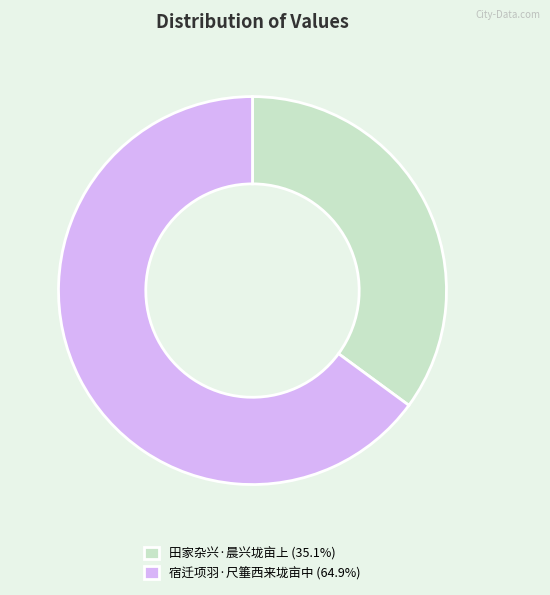

Do 宿迁项羽·尺箠西来垅亩中 (64.9%) and 田家杂兴·晨兴垅亩上 (35.1%) together represent more than half of the pie?

Yes